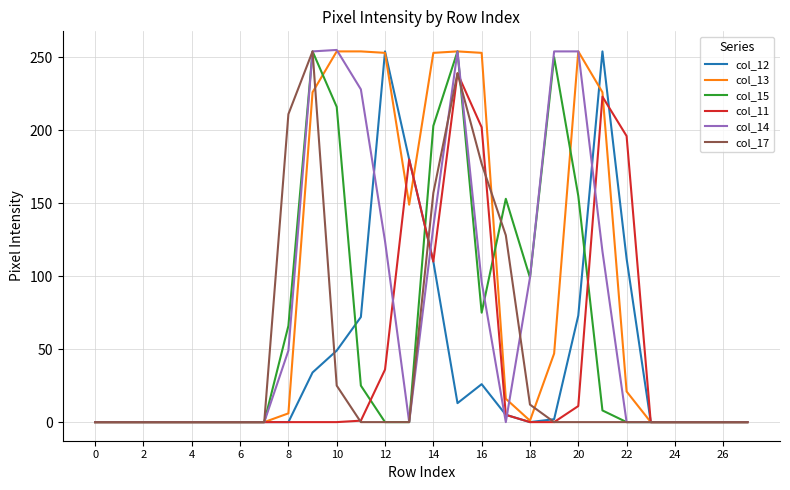

What is the sum of all col_12 values?

1184